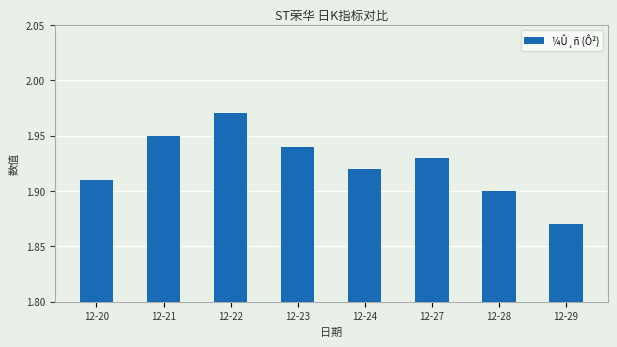

At which category does the chart reach its minimum across all series?

12-29